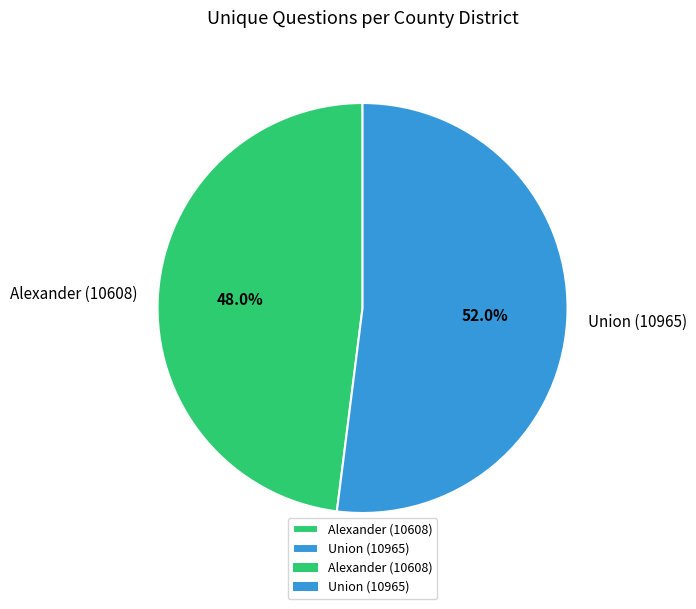

Do Union (10965) and Alexander (10608) together represent more than half of the pie?

Yes